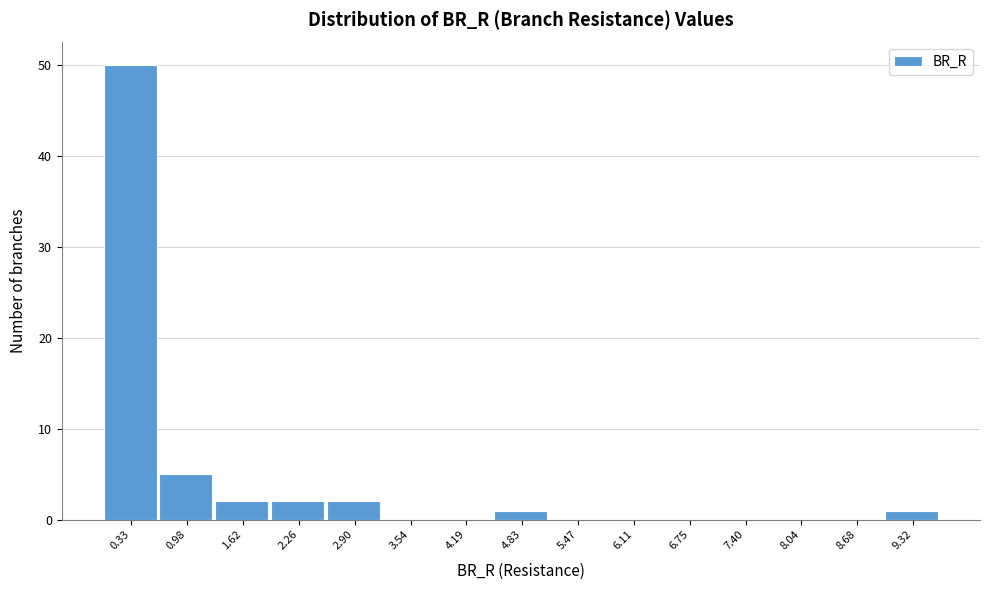

Reading left to right, transcribe this chart: for each bar, give the range it covers on the x-axis and its height. Neither the bar edges nor the heights are printed on the chart, so give them approximately, as read against the axes.

0.0 to 0.7: 50
0.7 to 1.3: 5
1.3 to 1.9: 2
1.9 to 2.6: 2
2.6 to 3.2: 2
3.2 to 3.9: 0
3.9 to 4.5: 0
4.5 to 5.1: 1
5.1 to 5.8: 0
5.8 to 6.4: 0
6.4 to 7.1: 0
7.1 to 7.7: 0
7.7 to 8.4: 0
8.4 to 9.0: 0
9.0 to 9.6: 1